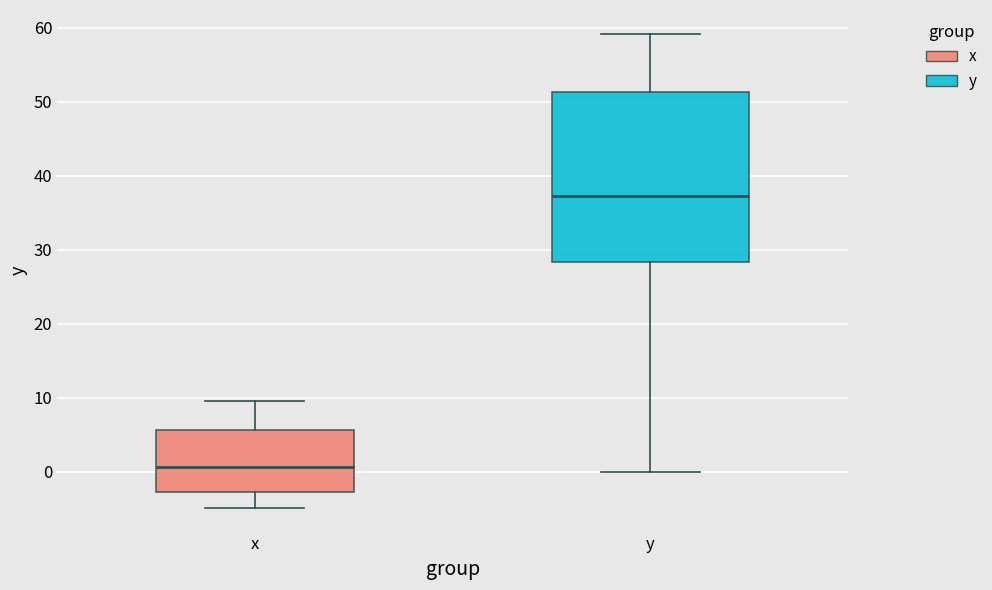

Reading left to right, transcribe this box plot: for each box, give where its median line is, the range the box spans, and where its two whiskers end, as read against the y-axis. The values are not printed on the chart, so give them approximately, as read against the axis.

x: median 1, box -3 to 6, whiskers -5 to 10
y: median 37, box 28 to 51, whiskers 0 to 59